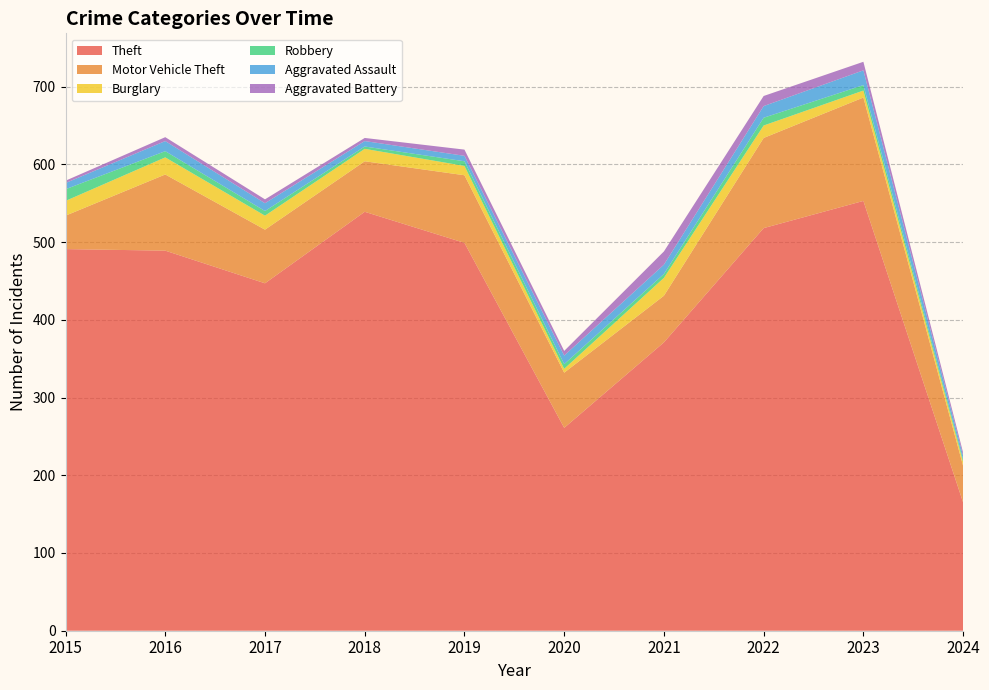

Reading left to right, transcribe all the data shown in this chart.

Theft: 491	489	447	539	499	261	371	518	553	165
Motor Vehicle Theft: 43	98	69	65	87	71	60	116	133	47
Burglary: 19	22	18	16	12	5	23	16	9	5
Robbery: 15	8	6	3	6	6	5	10	7	3
Aggravated Assault: 8	13	10	7	7	11	12	15	19	5
Aggravated Battery: 3	5	5	4	8	6	17	13	11	4